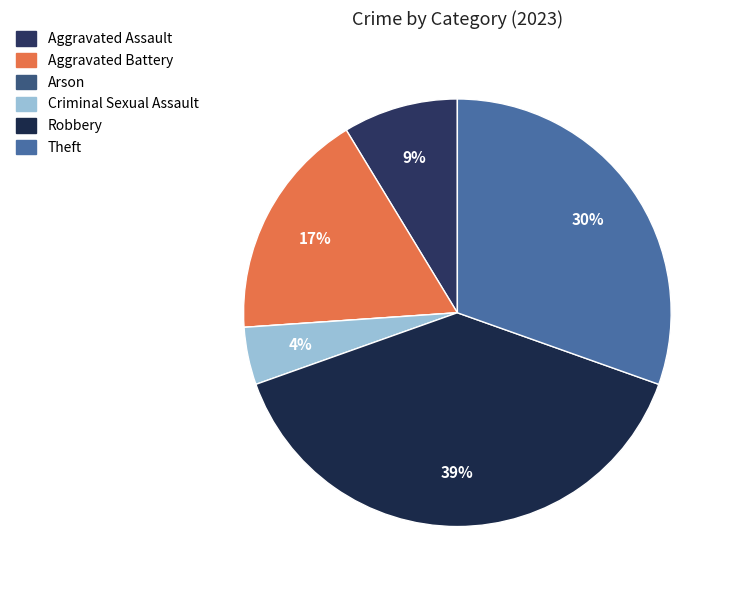

Does any single category account for the majority?

No